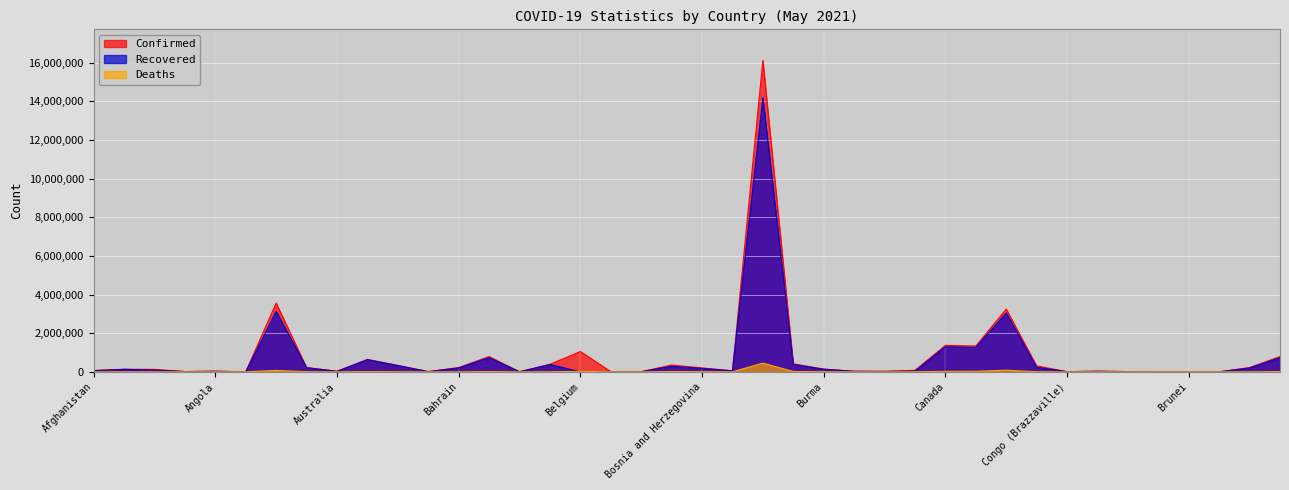

In Recovered, how many points are higher than both neighbors (excluding endpoints)?

12